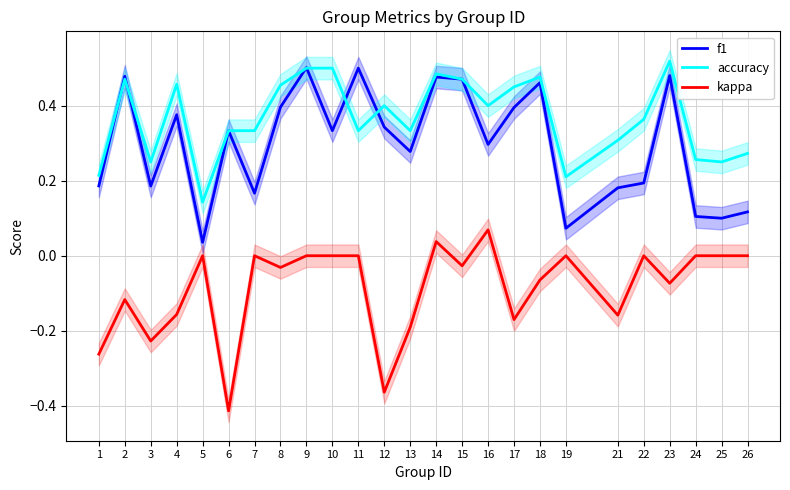

How many data points does each series have?

25